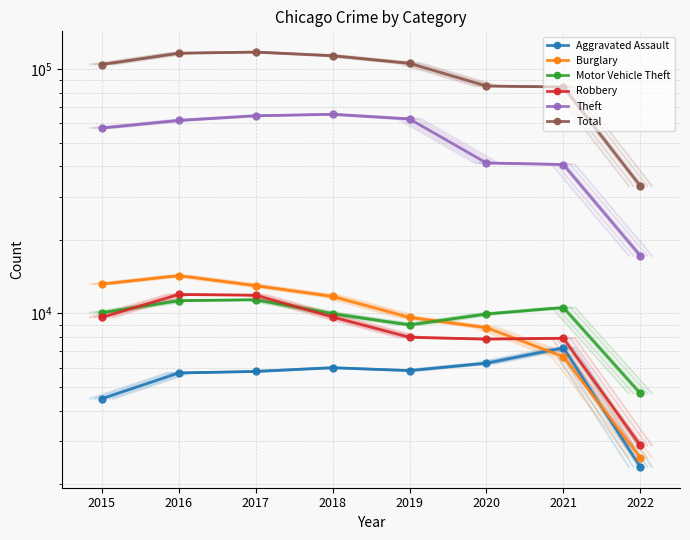

At which label does Robbery first exceed 9638?

2016